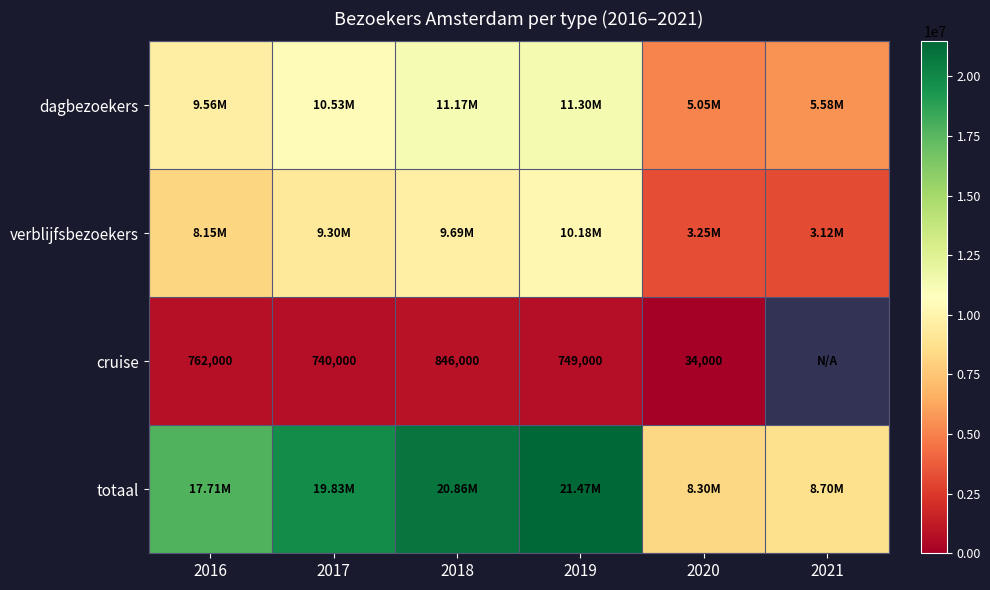

The value of totaal at 2018 is 20859000.0. True or false?

True